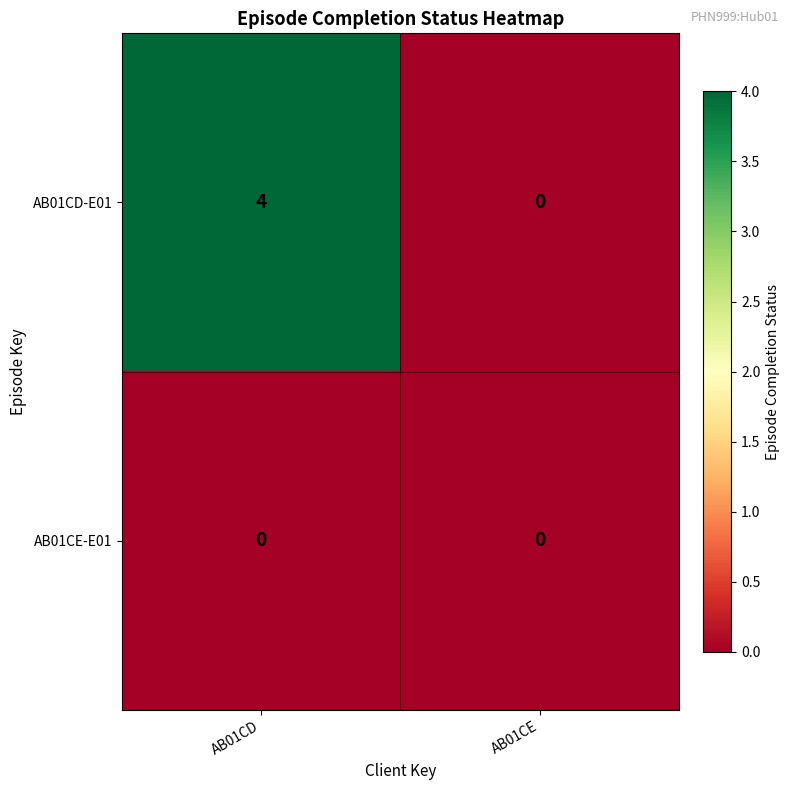

At which category does the chart reach its peak across all series?

AB01CD